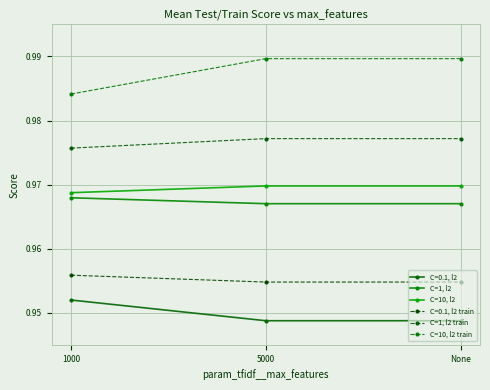

Rank the series by their maximum value, from lowest to highest.

C=0.1, l2, C=0.1, l2 train, C=1, l2, C=10, l2, C=1, l2 train, C=10, l2 train